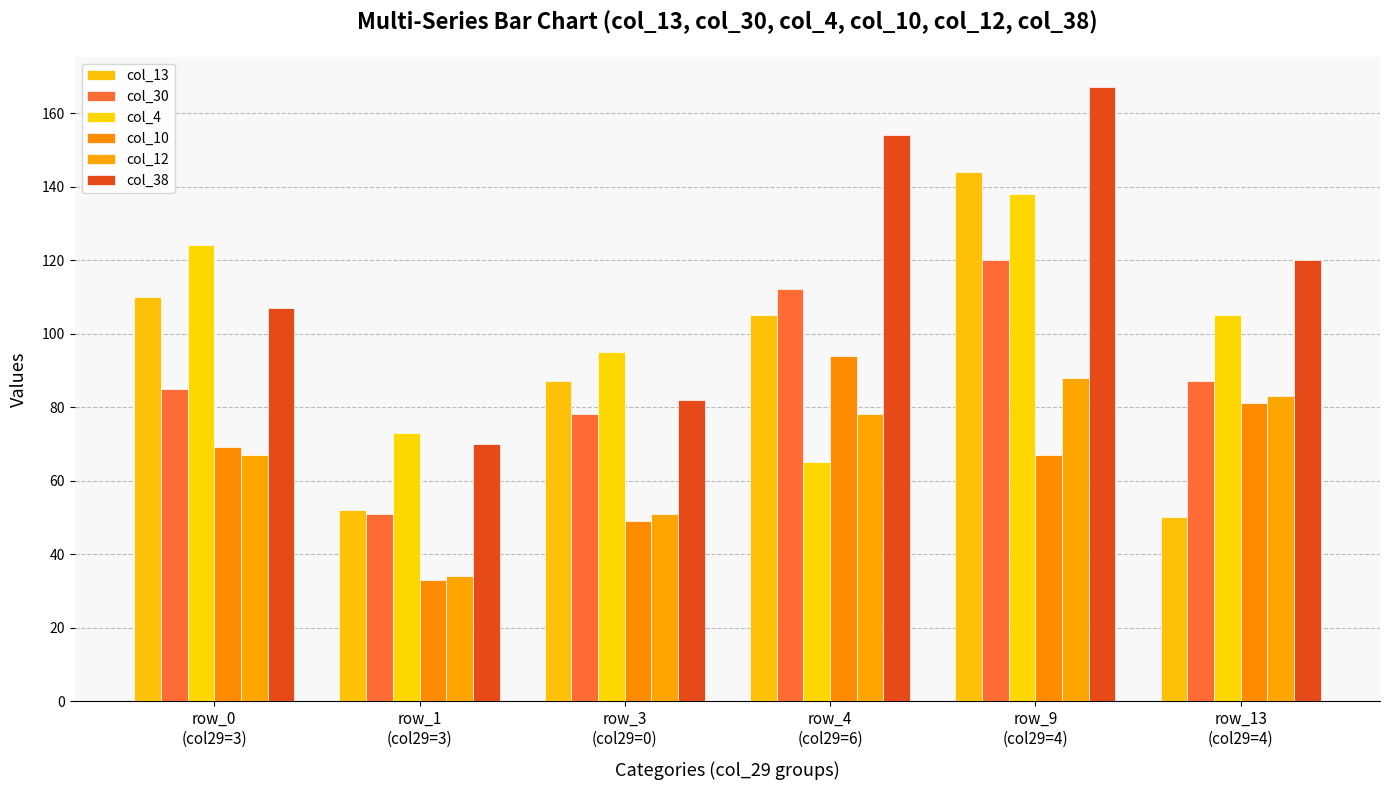

Which category has the lowest value in the col_30 series?

row_1
(col29=3)